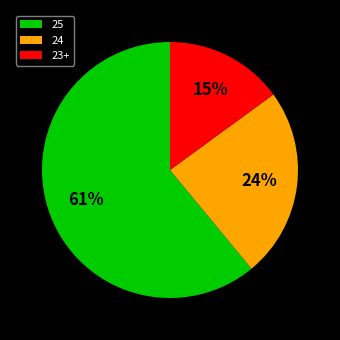

The 25 slice represents 61% of the pie. True or false?

True